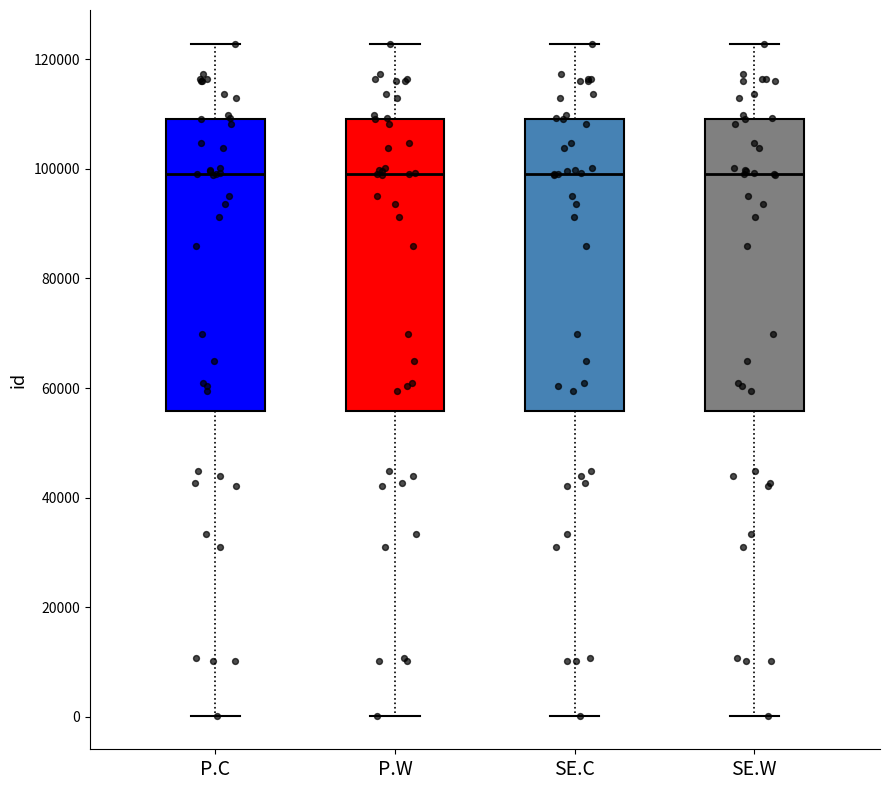

Reading left to right, read every box against the y-axis: the position of its median line, the range the box covers, and the ends of its whiskers. The values are not printed on the chart, so give them approximately, as read against the axis.

P.C: median 98000, box 56000 to 110000, whiskers 0 to 122000
P.W: median 98000, box 56000 to 110000, whiskers 0 to 122000
SE.C: median 98000, box 56000 to 110000, whiskers 0 to 122000
SE.W: median 98000, box 56000 to 110000, whiskers 0 to 122000